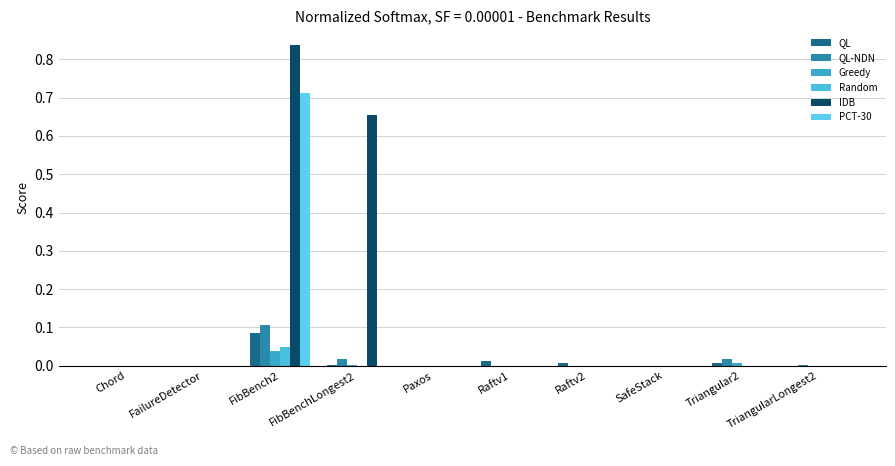

Reading left to right, list all the values displayed in this chart.

QL: Chord=0.0	FailureDetector=0.0	FibBench2=0.1	FibBenchLongest2=0.0	Paxos=0.0	Raftv1=0.0	Raftv2=0.0	SafeStack=0.0	Triangular2=0.0	TriangularLongest2=0.0
QL-NDN: Chord=0.0	FailureDetector=0.0	FibBench2=0.1	FibBenchLongest2=0.0	Paxos=0.0	Raftv1=0.0	Raftv2=0.0	SafeStack=0.0	Triangular2=0.0	TriangularLongest2=0.0
Greedy: Chord=0.0	FailureDetector=0.0	FibBench2=0.0	FibBenchLongest2=0.0	Paxos=0.0	Raftv1=0.0	Raftv2=0.0	SafeStack=0.0	Triangular2=0.0	TriangularLongest2=0.0
Random: Chord=0.0	FailureDetector=0.0	FibBench2=0.0	FibBenchLongest2=0.0	Paxos=0.0	Raftv1=0.0	Raftv2=0.0	SafeStack=0.0	Triangular2=0.0	TriangularLongest2=0.0
IDB: Chord=0.0	FailureDetector=0.0	FibBench2=0.8	FibBenchLongest2=0.7	Paxos=0.0	Raftv1=0.0	Raftv2=0.0	SafeStack=0.0	Triangular2=0.0	TriangularLongest2=0.0
PCT-30: Chord=0.0	FailureDetector=0.0	FibBench2=0.7	FibBenchLongest2=0.0	Paxos=0.0	Raftv1=0.0	Raftv2=0.0	SafeStack=0.0	Triangular2=0.0	TriangularLongest2=0.0